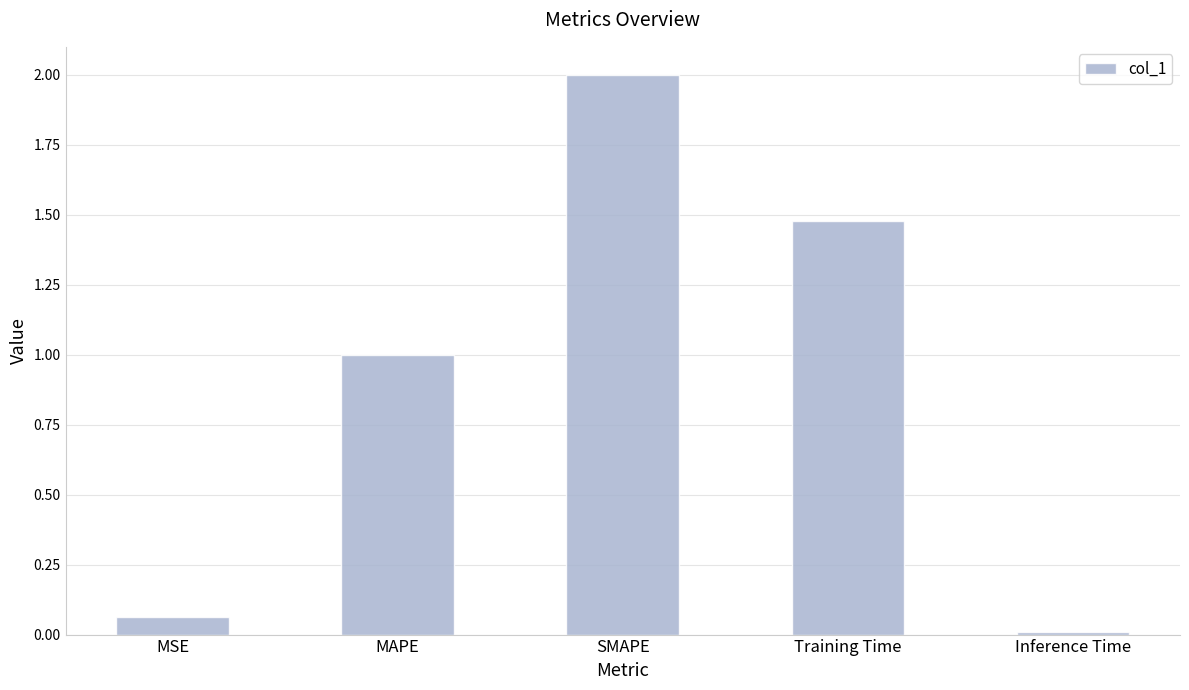

What is the greatest value displayed?

2.0